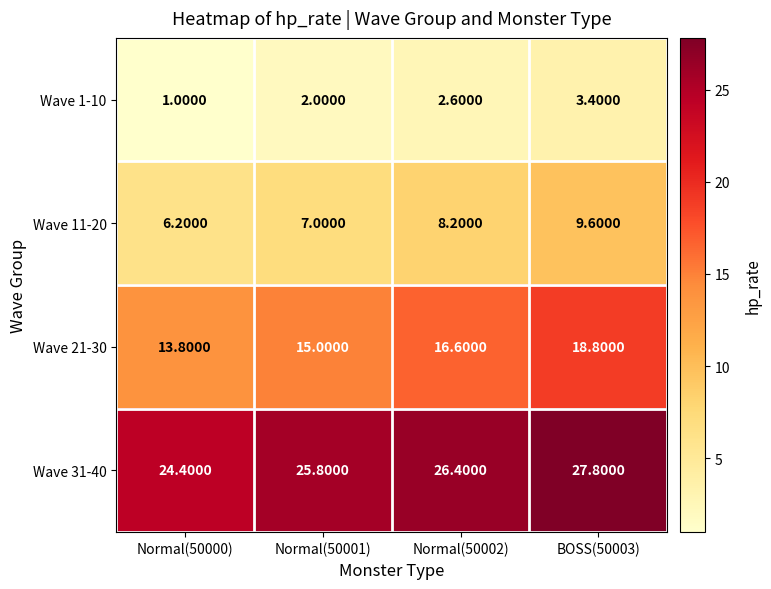

At which category is the sum across all series the highest?

BOSS(50003)